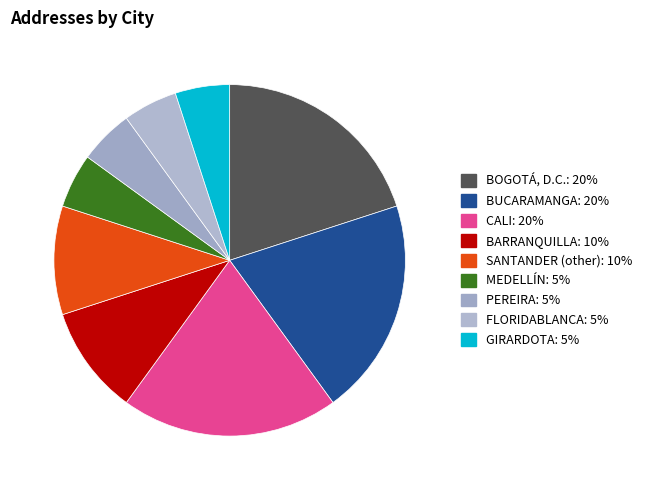

Which slice is the smallest?

MEDELLÍN